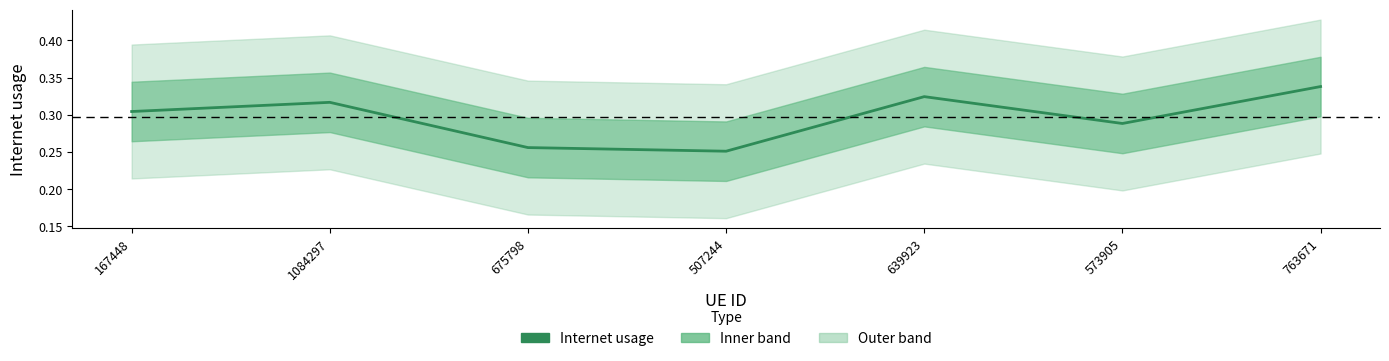

What is the maximum value shown in the chart?

0.3